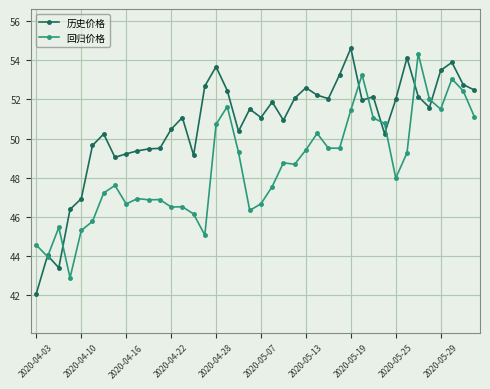

True or false: 历史价格 has more than 2 interior local peaks.

True